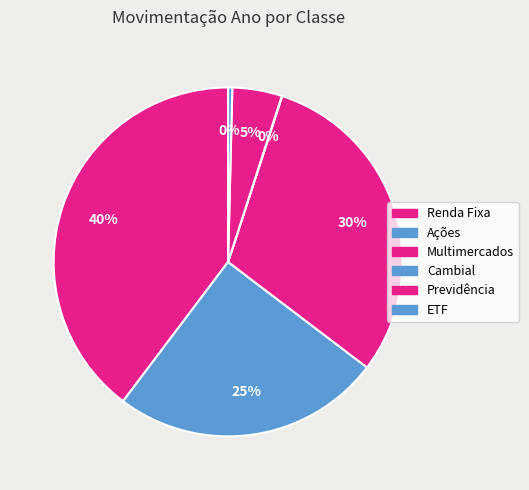

Which category has the biggest portion of the pie?

Renda Fixa